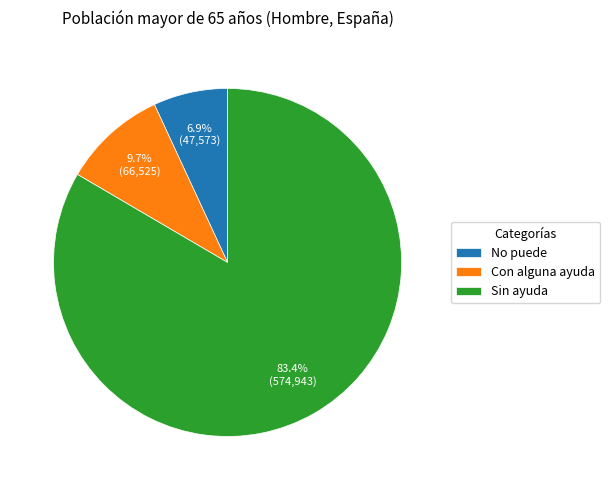

What is the ratio of the value at Con alguna ayuda to the value at No puede?

1.4